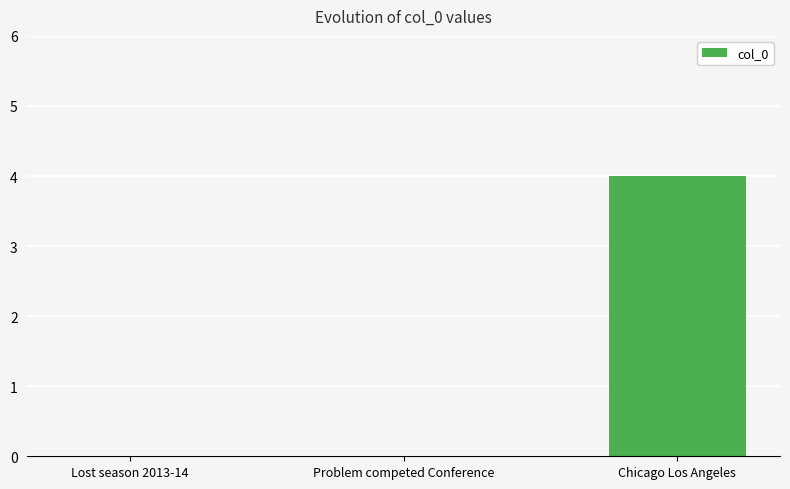

Reading left to right, list all the values displayed in this chart.

0	0	4